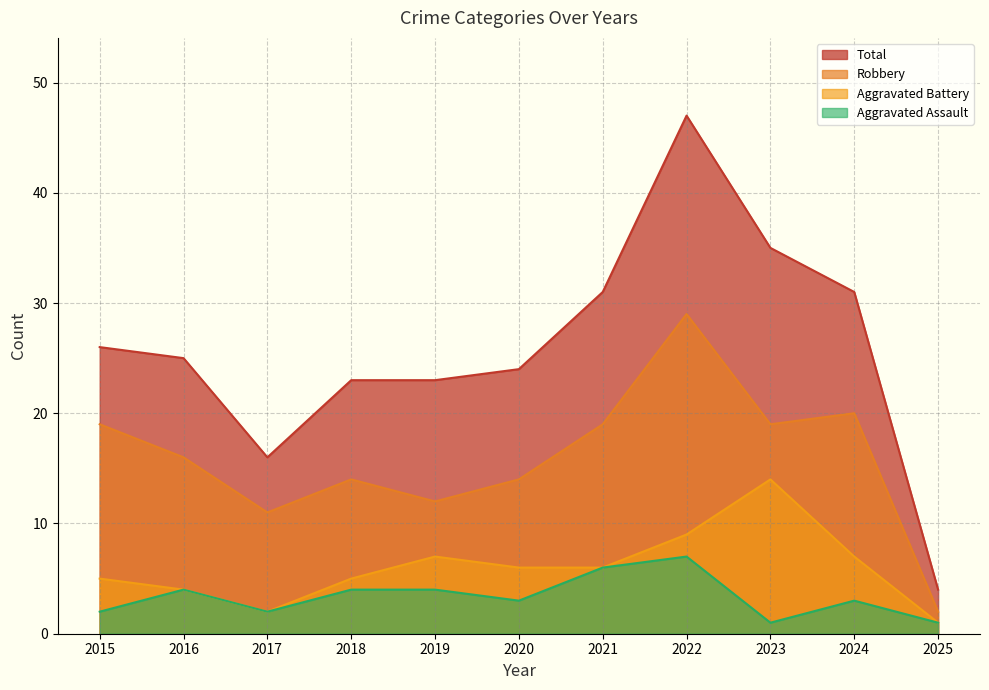

Reading right to left, list all the values displayed in this chart.

Aggravated Assault: 1	3	1	7	6	3	4	4	2	4	2
Aggravated Battery: 1	7	14	9	6	6	7	5	2	4	5
Robbery: 2	20	19	29	19	14	12	14	11	16	19
Total: 4	31	35	47	31	24	23	23	16	25	26